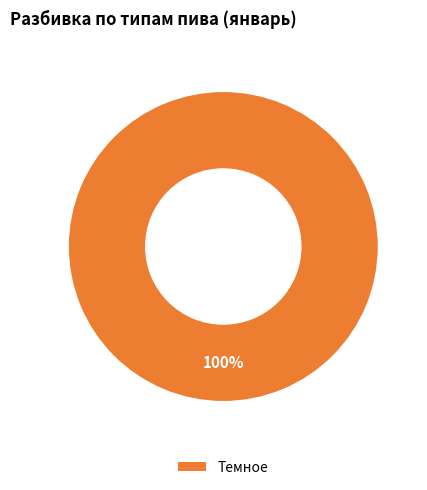

Is there a majority slice in this chart?

Yes